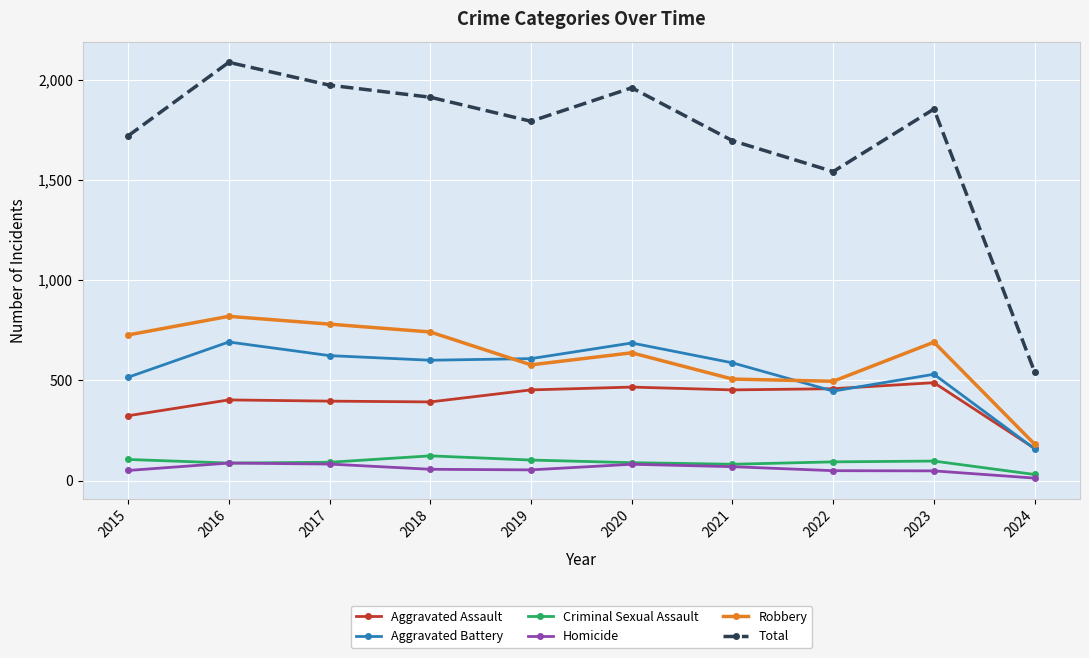

List the series in order of their peak value, lowest first.

Homicide, Criminal Sexual Assault, Aggravated Assault, Aggravated Battery, Robbery, Total